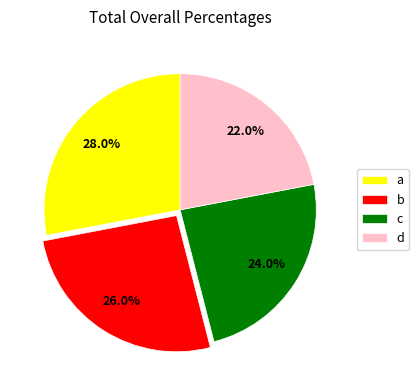

To the nearest percent, what is the combined percentage of b and d?

48%